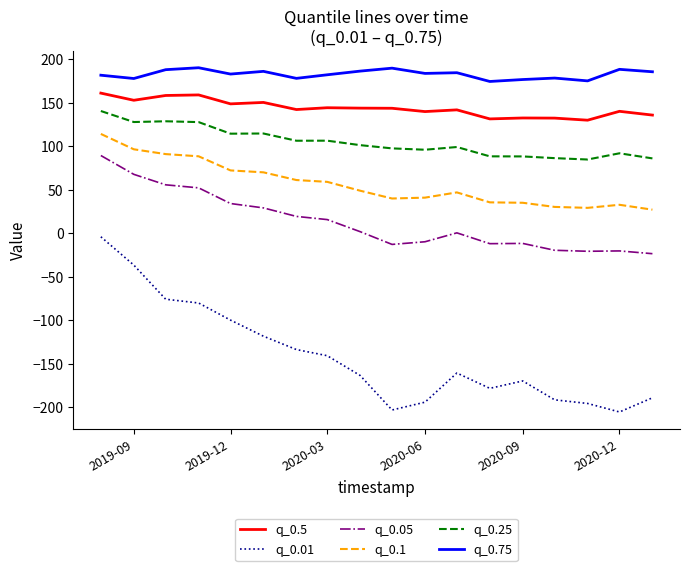

Which series has the largest total across all categories?

q_0.75